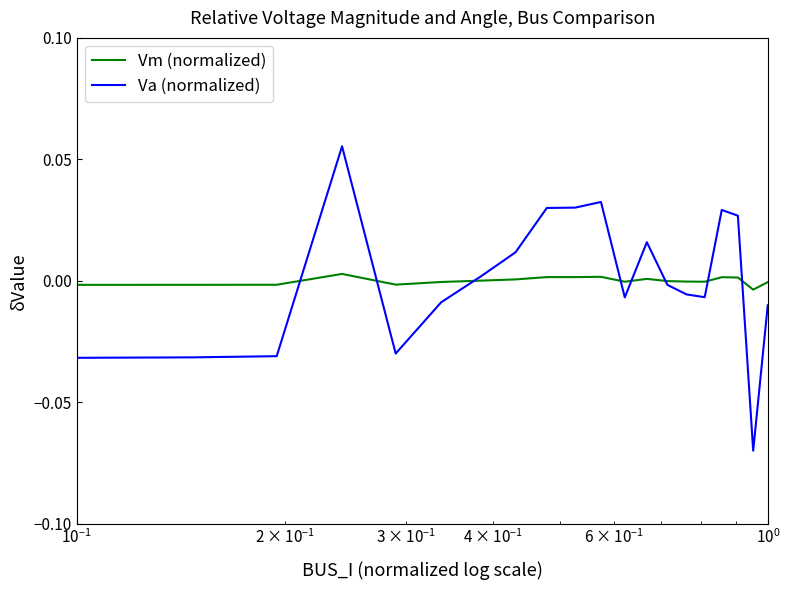

True or false: Vm (normalized) and Va (normalized) cross at least once.

True